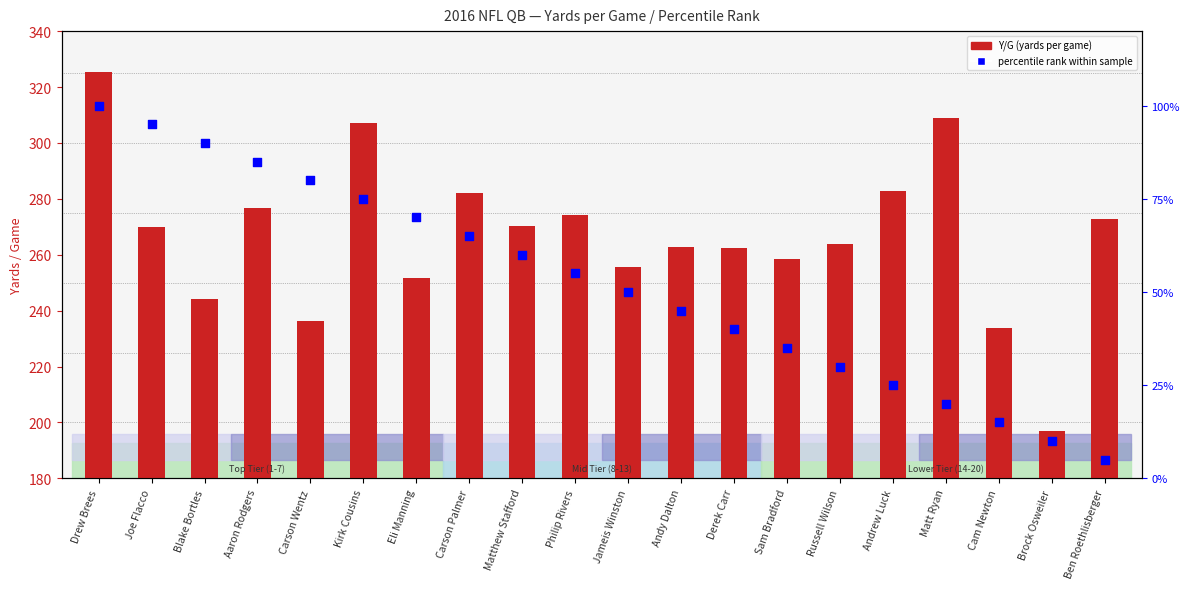

What are all the series names shown in the legend?

Y/G (yards per game), percentile rank